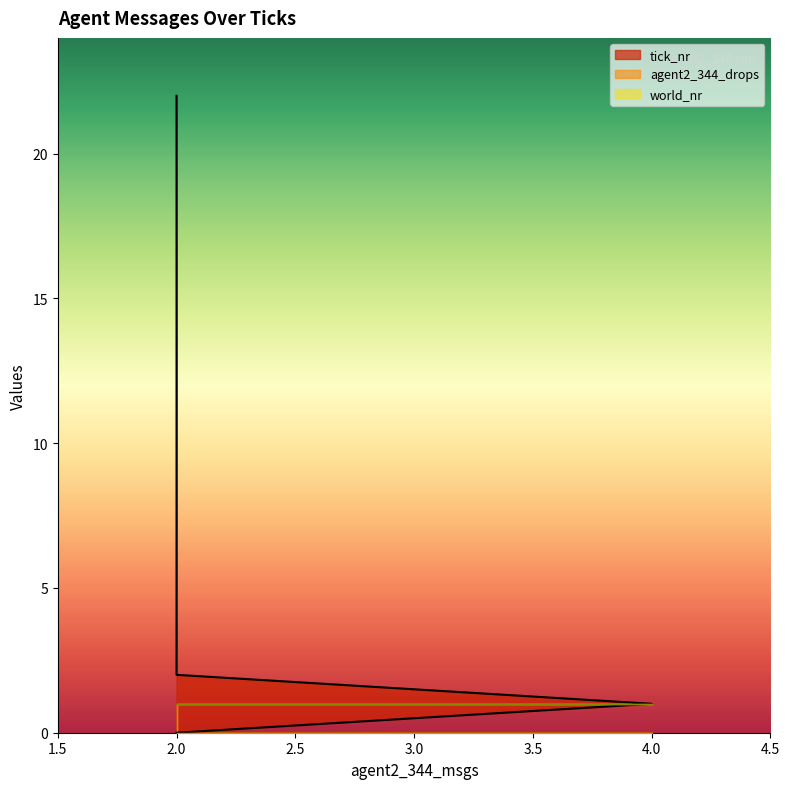

Which series has the largest total across all categories?

tick_nr